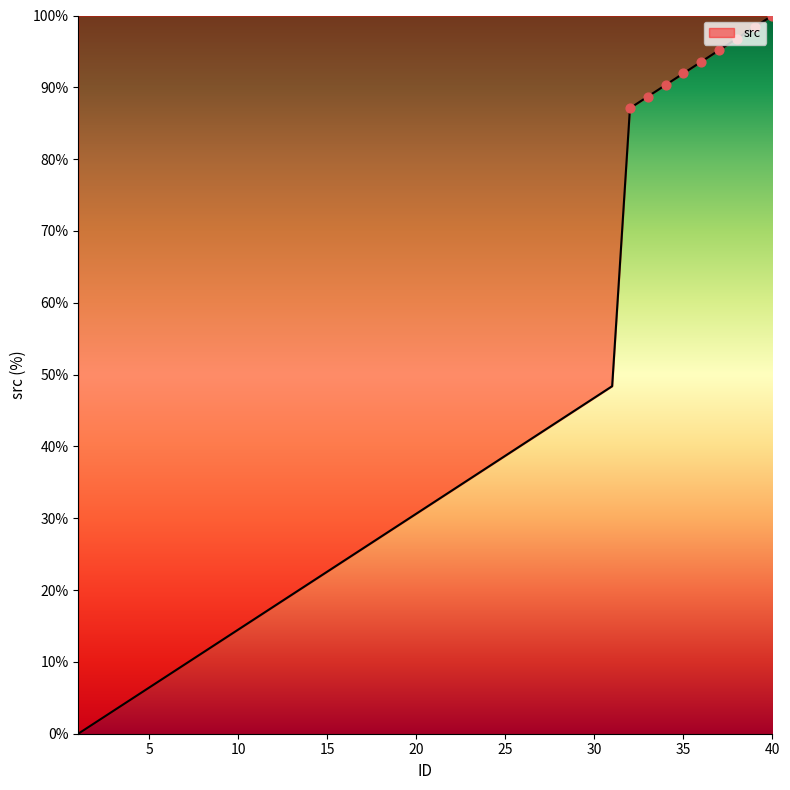

What is the greatest value displayed?

100.0